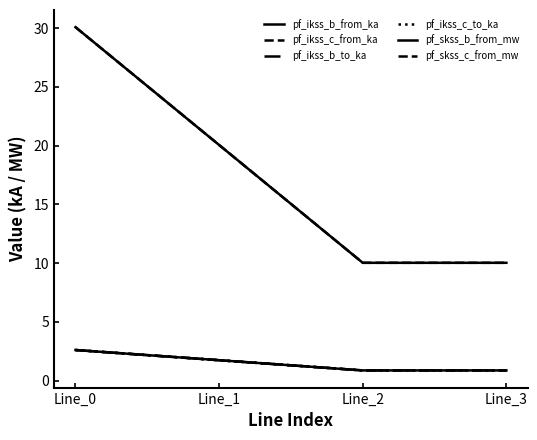

Is the value of pf_skss_c_from_mw at Line_0 greater than the value of pf_skss_b_from_mw at Line_0?

No